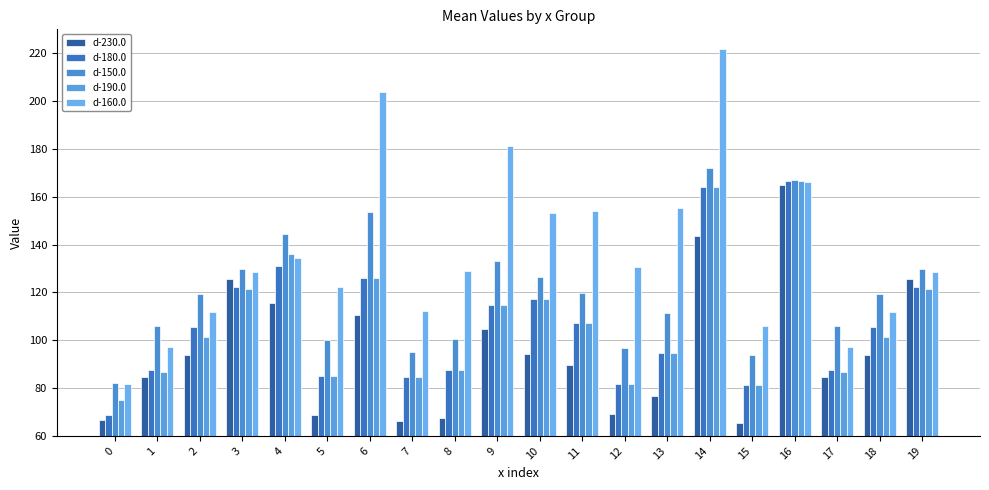

What is the difference between the highest and lowest values at 14?

78.3